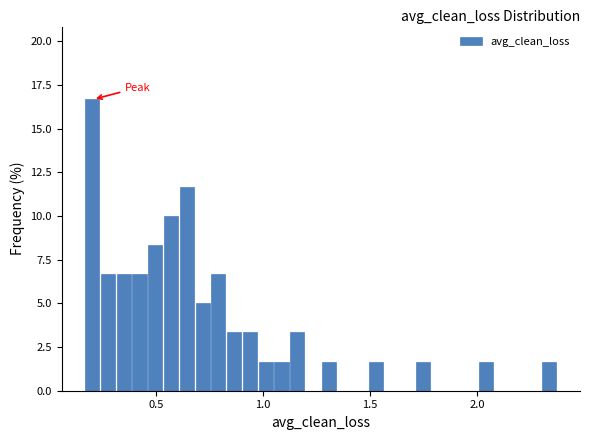

Around what value on the x-axis is the tallest bar? Give the approximate position of its centre, as read against the axis.

0.20